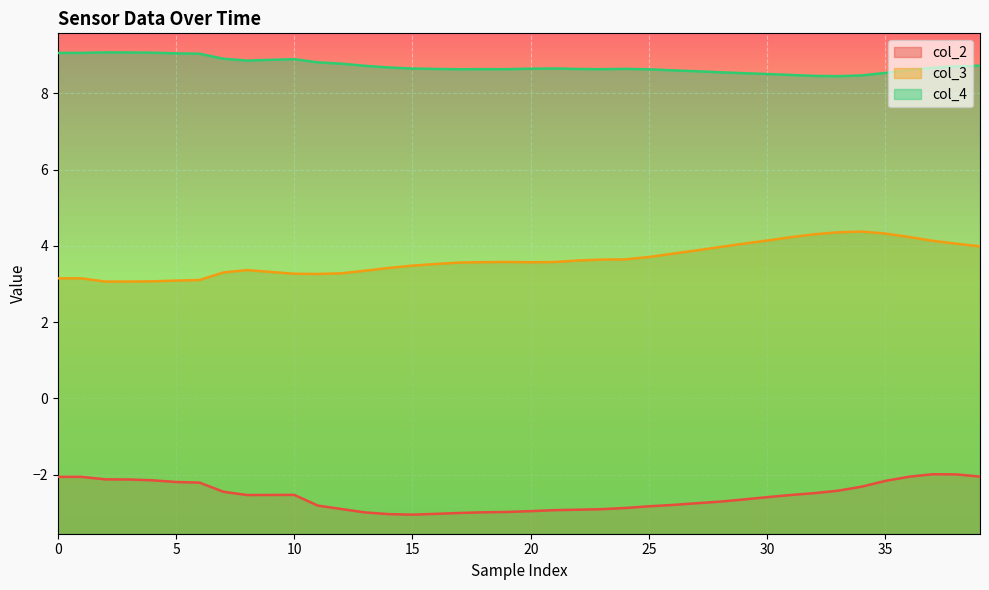

List the series in order of their peak value, lowest first.

col_2, col_3, col_4